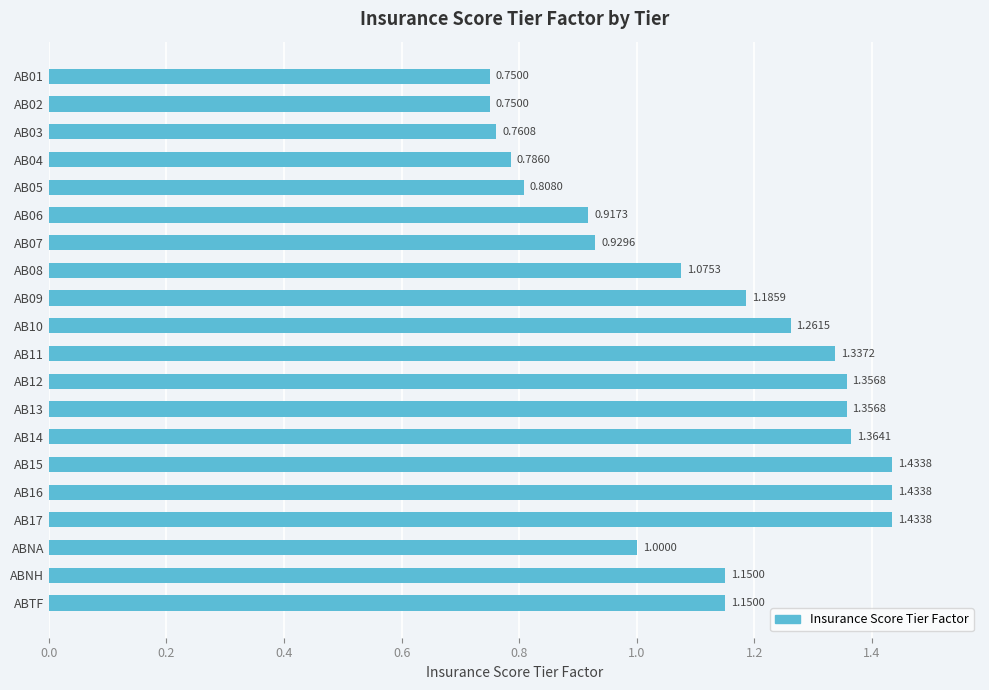

What is the label of the 20th bar from the top?

ABTF